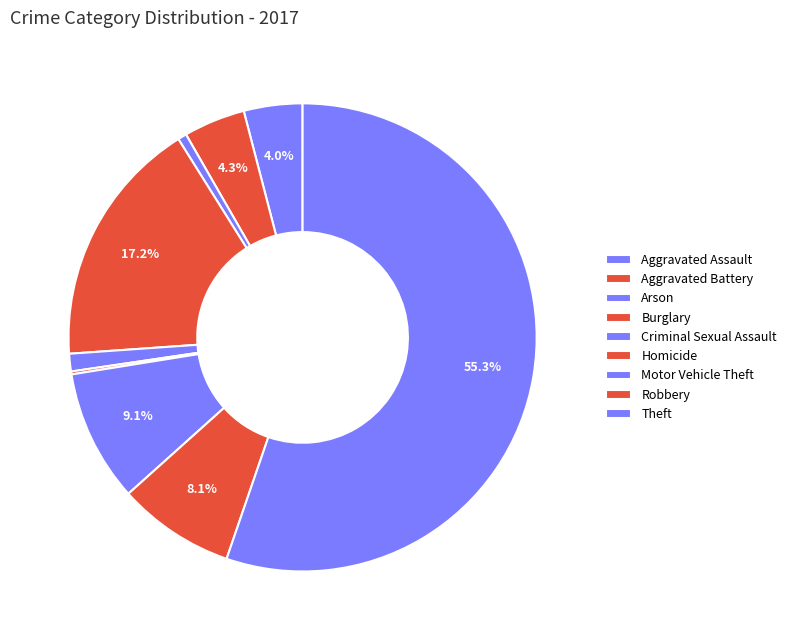

Rank the categories by value from highest to lowest.

Theft, Burglary, Motor Vehicle Theft, Robbery, Aggravated Battery, Aggravated Assault, Criminal Sexual Assault, Arson, Homicide